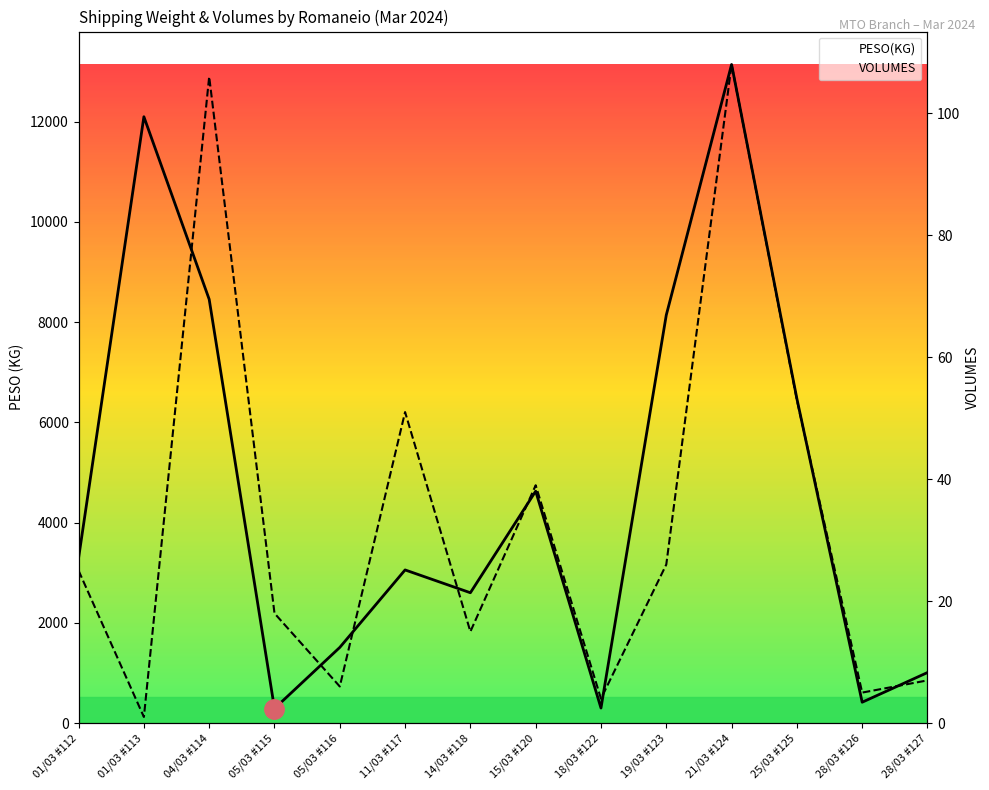

What position from the right is 21/03 #124?

4